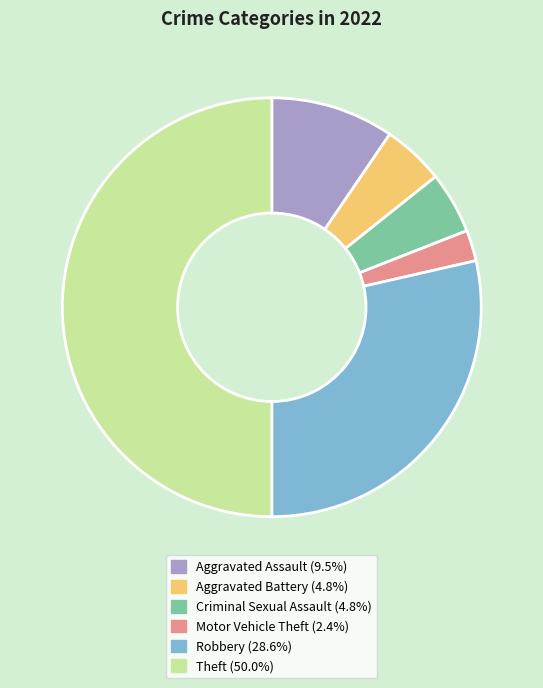

Is the sum of Robbery and Theft greater than half?

Yes